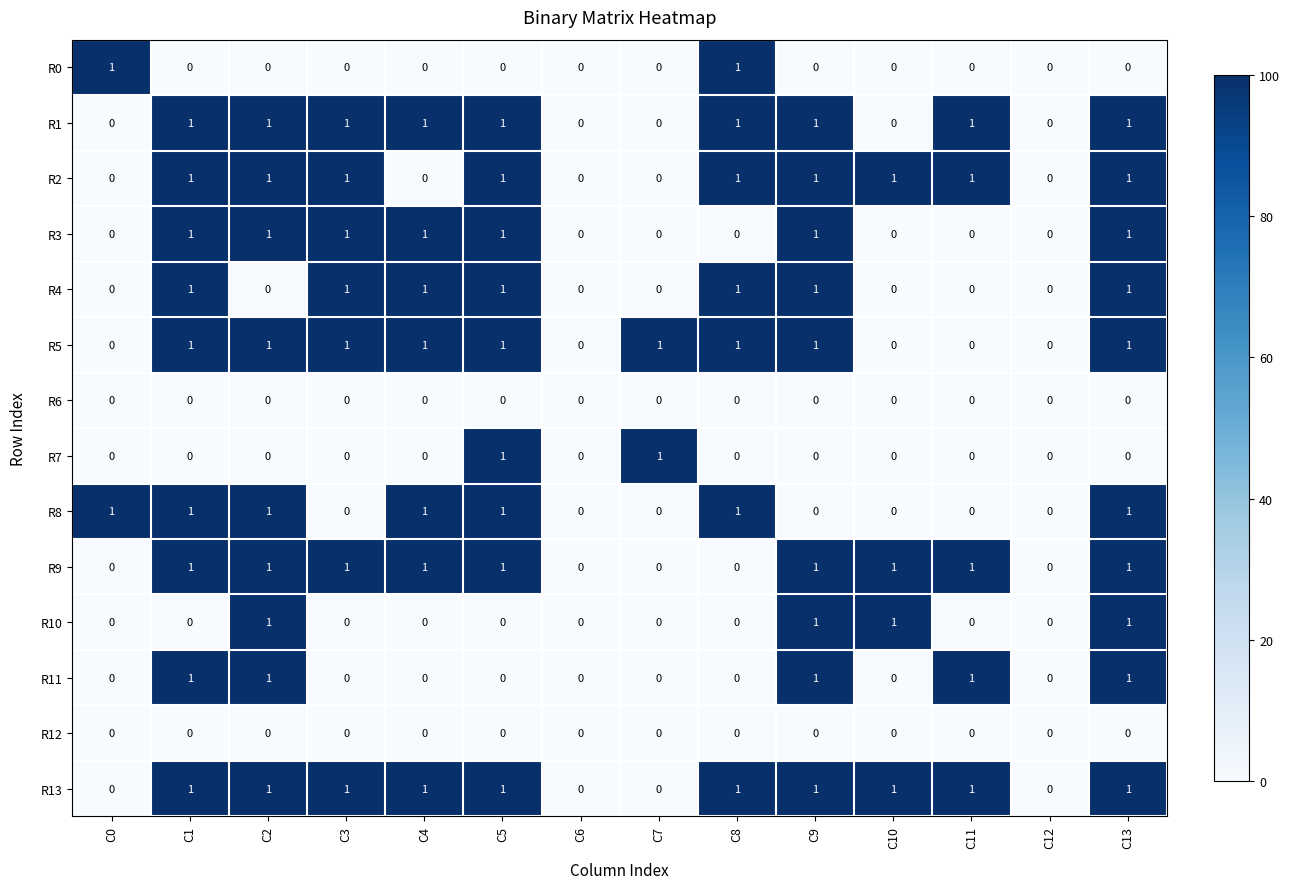

Is it true that R8 equals 0 at C0?

False